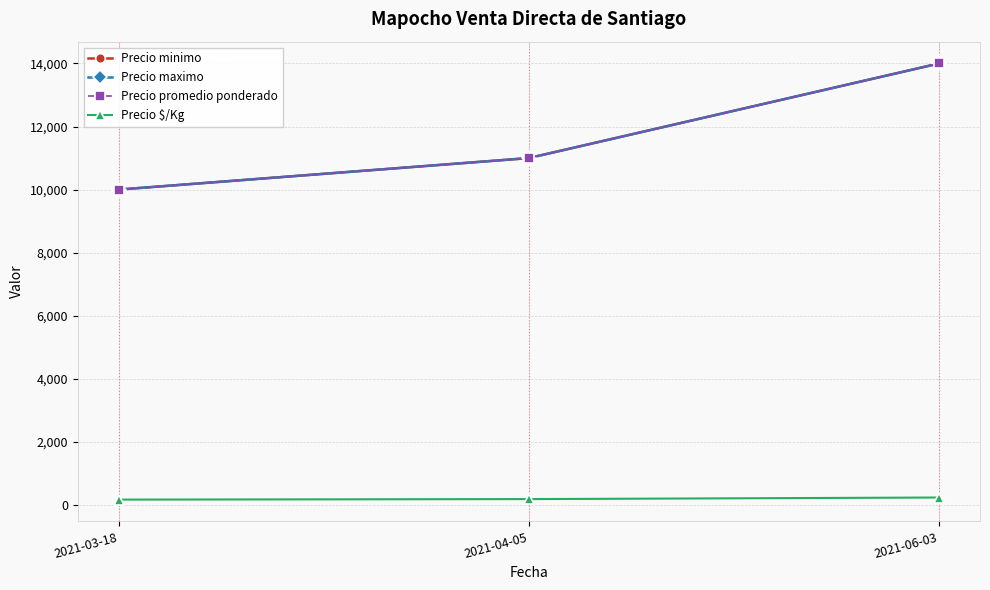

Is this an area chart (filled region under the line)?

No